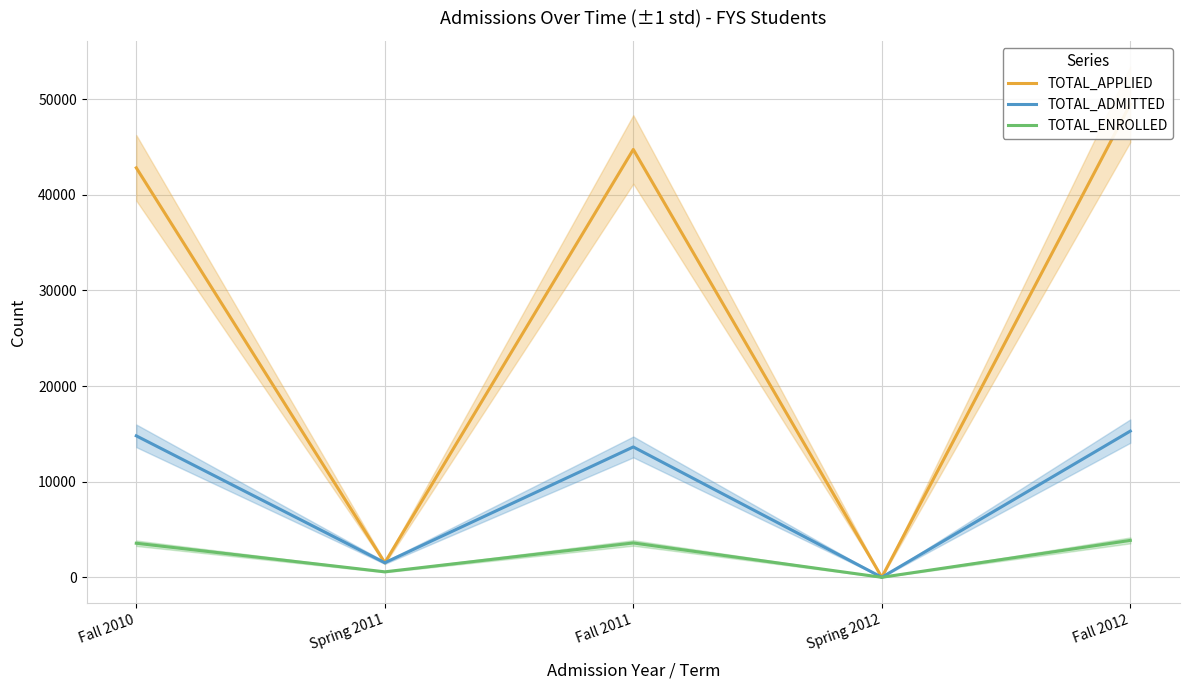

The value of TOTAL_ENROLLED at Spring 2011 is 585. True or false?

True